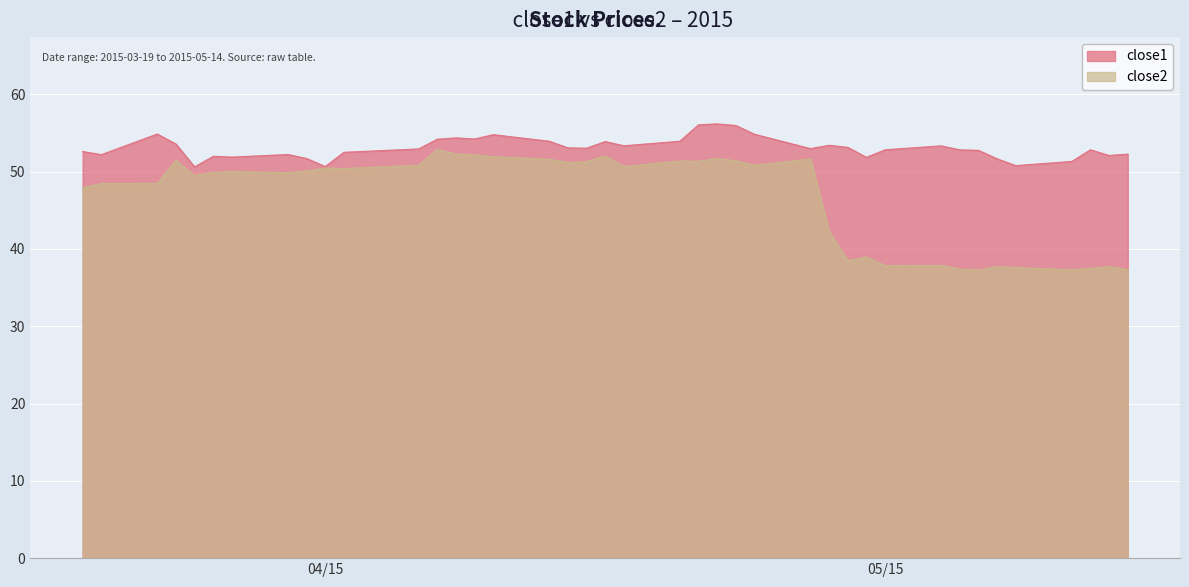

What is the label of the 24th point from the right?

2015-04-13